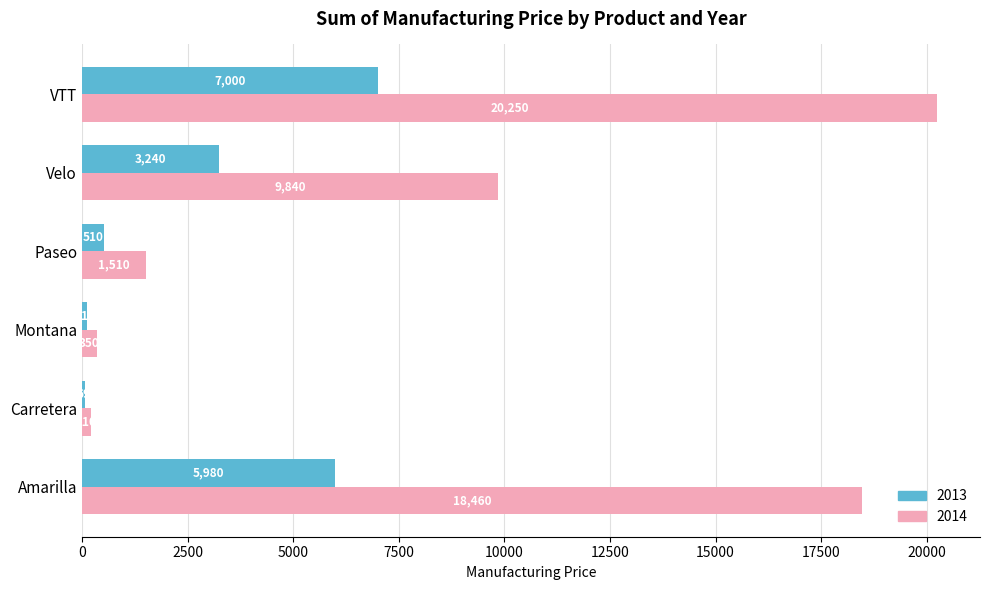

What is the difference between the highest and lowest values at Paseo?

1000